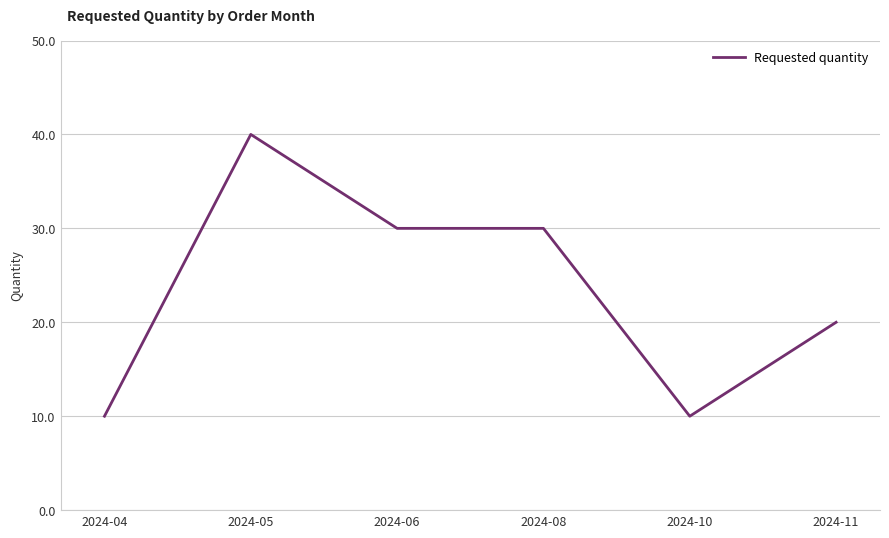

Which has a higher value, 2024-06 or 2024-11?

2024-06